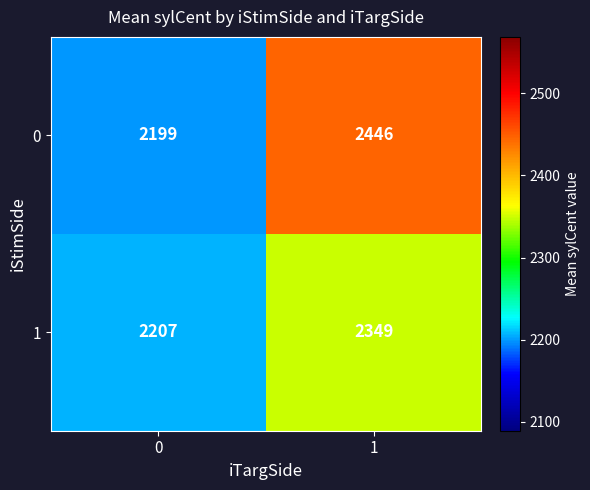

What is the difference between the 0 values at 1 and 0?

247